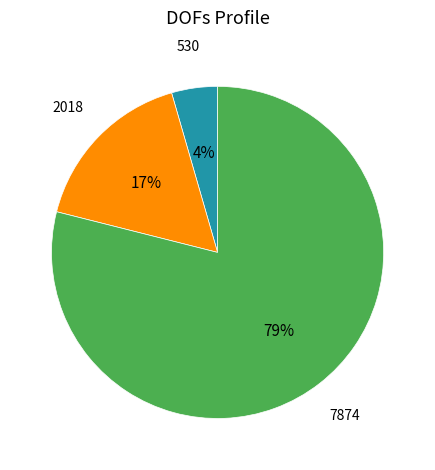

Is there any slice that represents more than half of the pie?

Yes